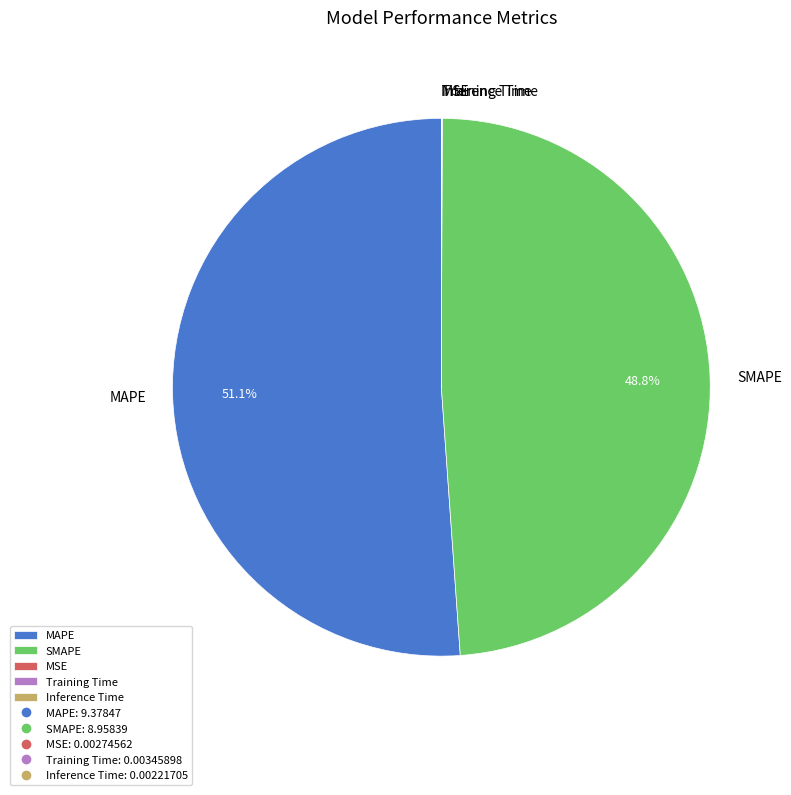

Which slice represents more than half of the pie?

MAPE